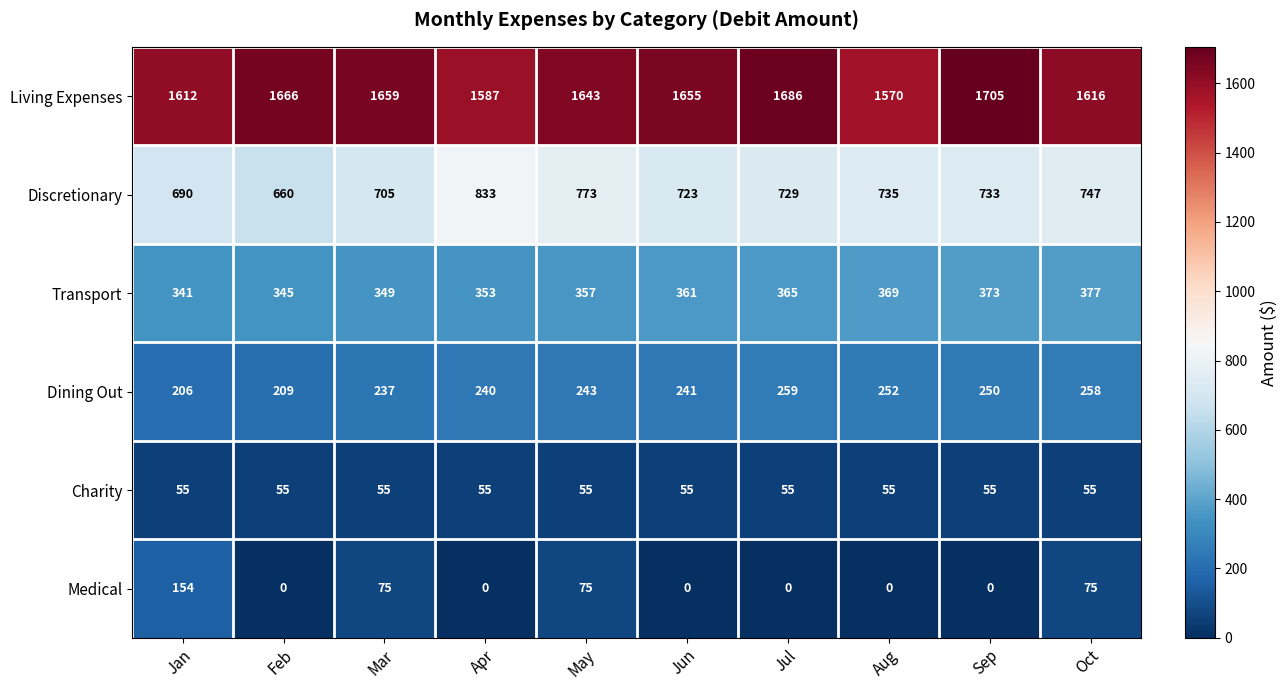

What is the average value of the Transport series?

359